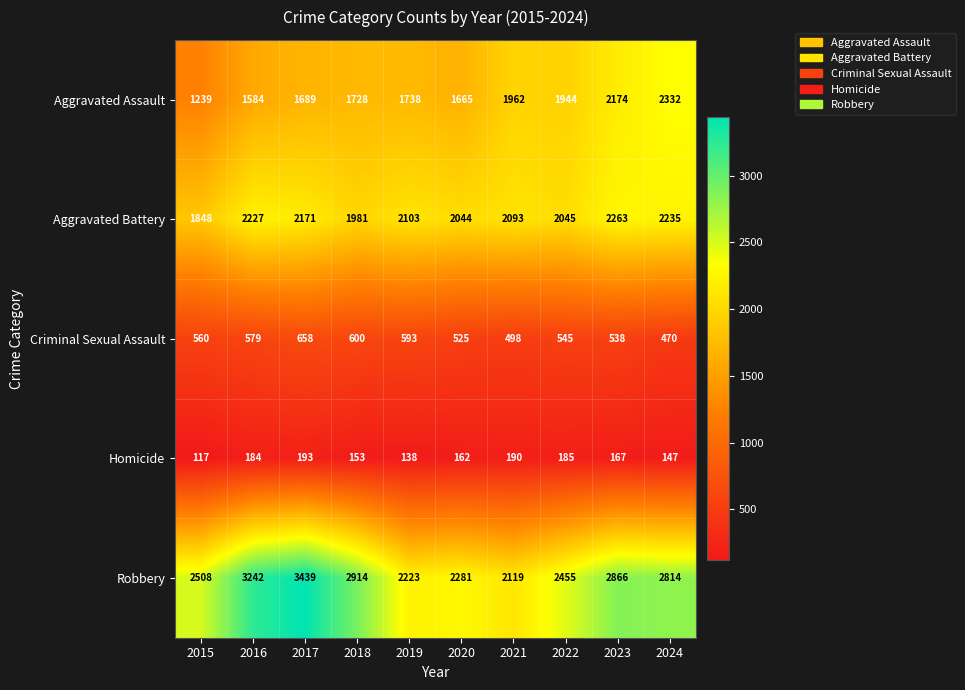

What is the difference between the highest and lowest values at 2022?

2270